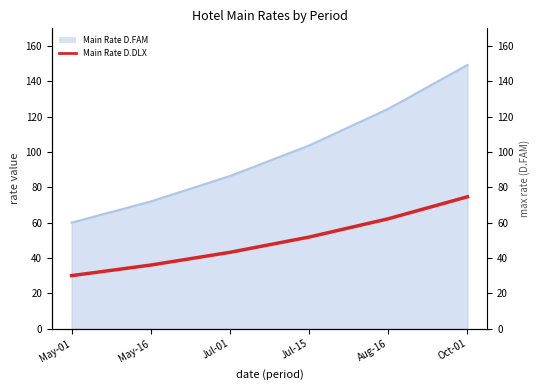

Rank the categories by value from lowest to highest.

May-01, May-16, Jul-01, Jul-15, Aug-16, Oct-01